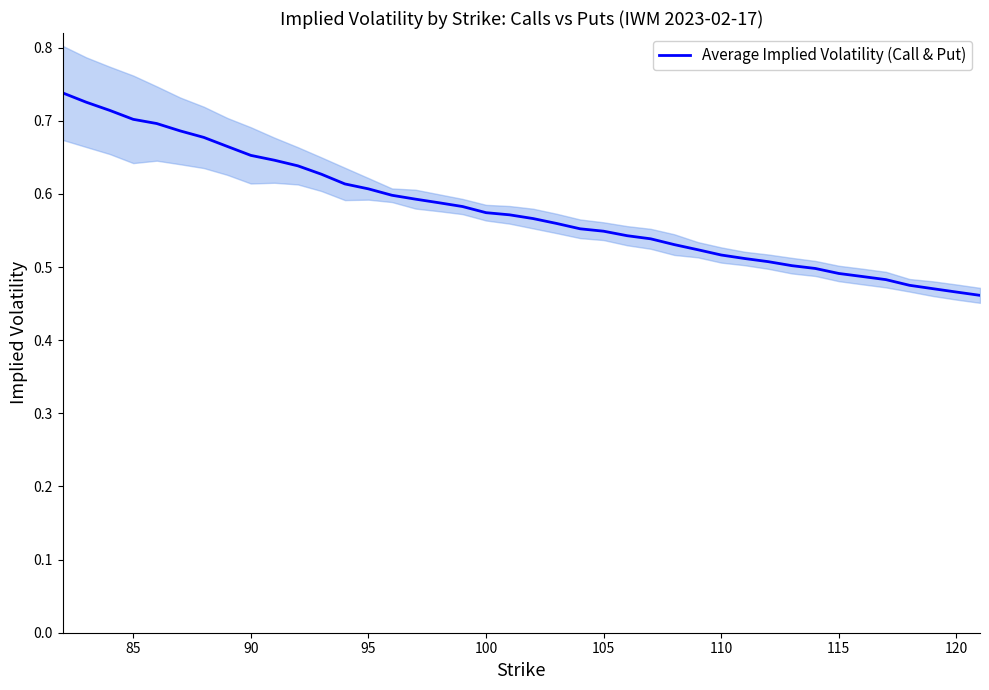

How many lines are shown in the chart?

1